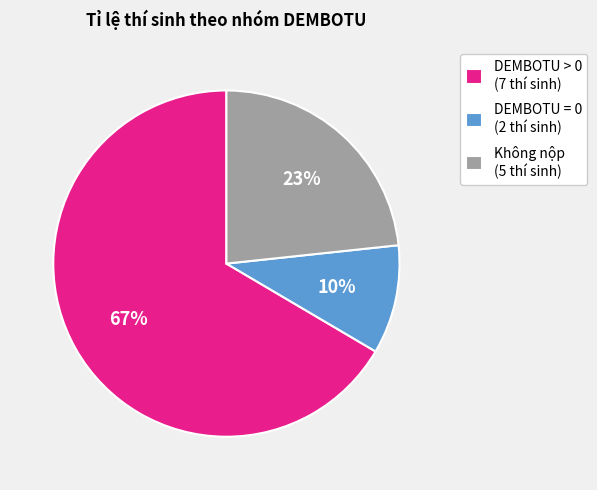

Combined, do DEMBOTU = 0 (2 thí sinh) and DEMBOTU > 0 (7 thí sinh) account for over 50%?

Yes